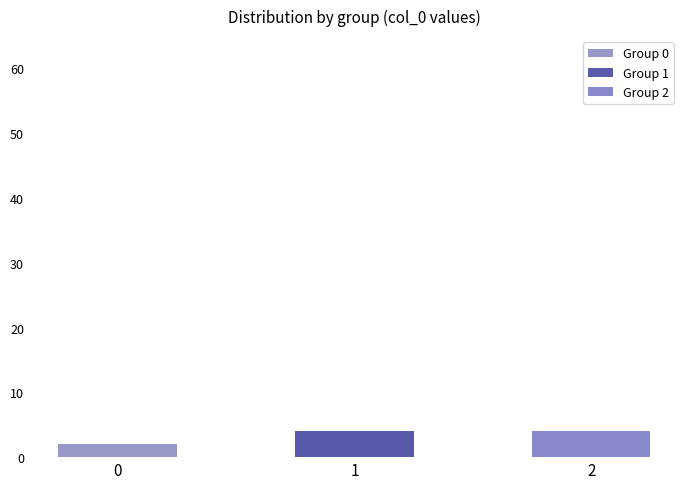

What is the difference between the maximum and minimum values in the Group 0 series?

2